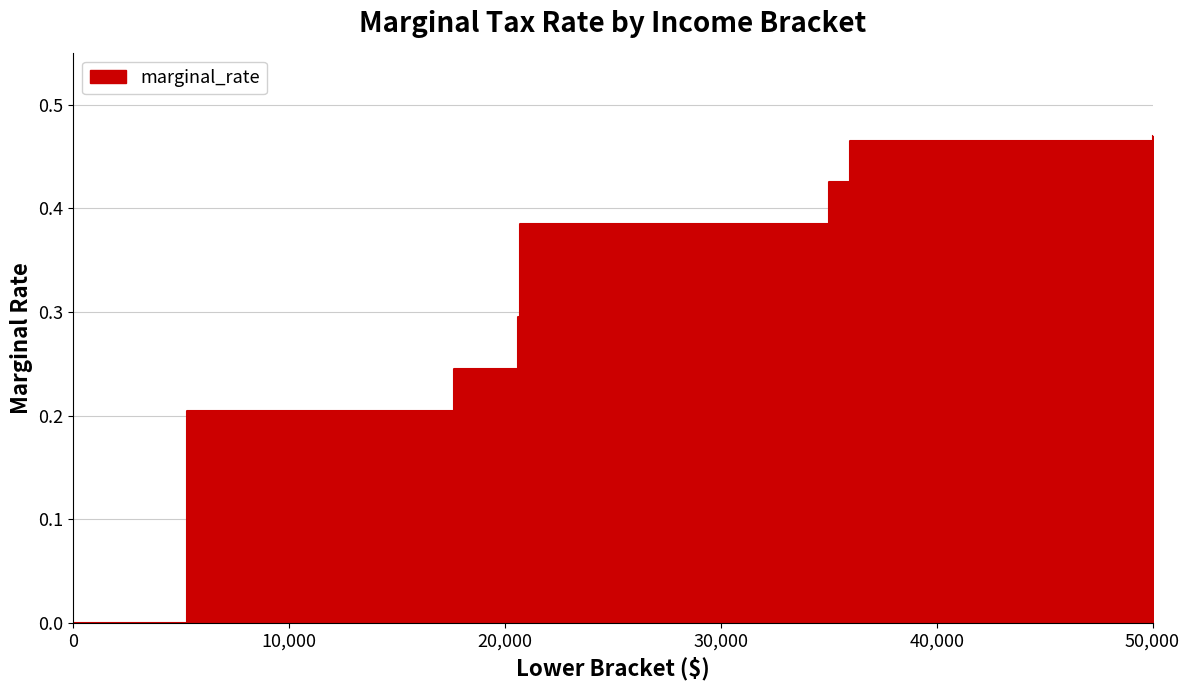

What is the sum of the values at 50000 and 35000?

0.9